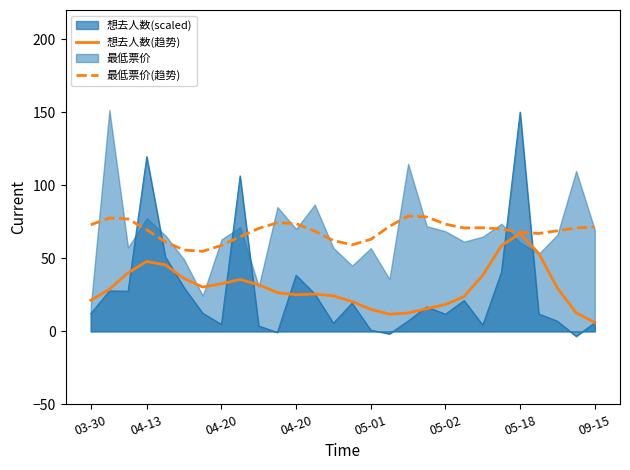

What is the difference between the maximum and minimum values in the 最低票价(趋势) series?

24.1